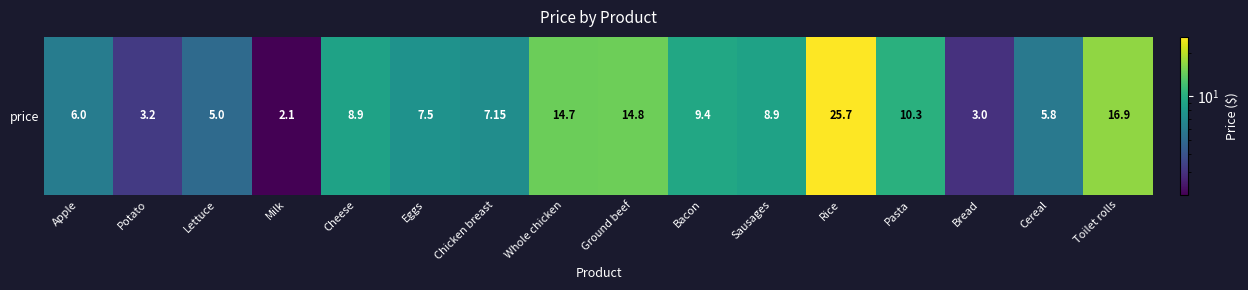

What is the sum of the values at Ground beef and Chicken breast?

22.0